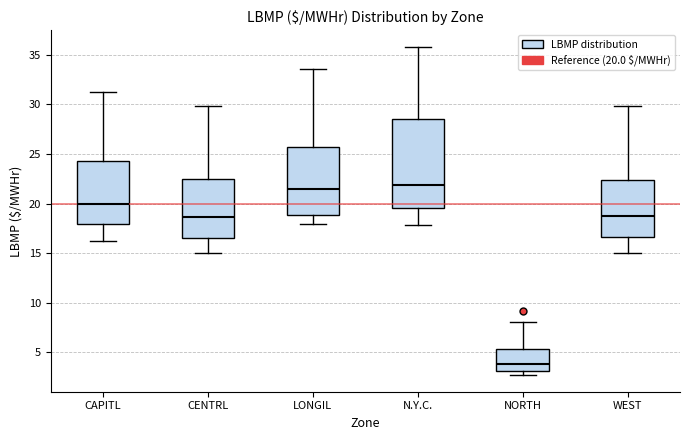

Reading left to right, transcribe this box plot: for each box, give where its median line is, the range the box spans, and where its two whiskers end, as read against the y-axis. The values are not printed on the chart, so give them approximately, as read against the axis.

CAPITL: median 20.0, box 18.0 to 24.0, whiskers 16.0 to 31.0
CENTRL: median 18.5, box 16.5 to 22.5, whiskers 15.0 to 30.0
LONGIL: median 21.5, box 19.0 to 25.5, whiskers 18.0 to 33.5
N.Y.C.: median 22.0, box 19.5 to 28.5, whiskers 18.0 to 36.0
NORTH: median 4.0, box 3.0 to 5.5, whiskers 2.5 to 8.0
WEST: median 18.5, box 16.5 to 22.5, whiskers 15.0 to 30.0